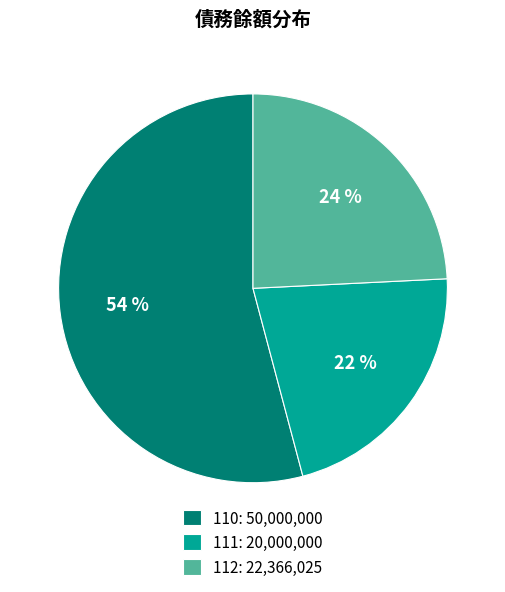

To the nearest percent, what is the average slice percentage?

33%